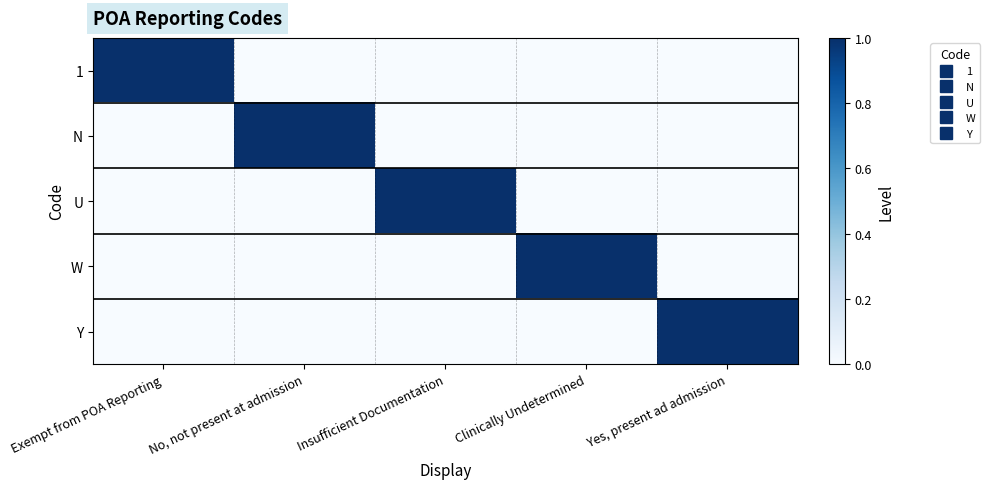

Reading left to right, what are all the values shown in this chart?

1: Exempt from POA Reporting=1	No, not present at admission=0	Insufficient Documentation=0	Clinically Undetermined=0	Yes, present ad admission=0
N: Exempt from POA Reporting=0	No, not present at admission=1	Insufficient Documentation=0	Clinically Undetermined=0	Yes, present ad admission=0
U: Exempt from POA Reporting=0	No, not present at admission=0	Insufficient Documentation=1	Clinically Undetermined=0	Yes, present ad admission=0
W: Exempt from POA Reporting=0	No, not present at admission=0	Insufficient Documentation=0	Clinically Undetermined=1	Yes, present ad admission=0
Y: Exempt from POA Reporting=0	No, not present at admission=0	Insufficient Documentation=0	Clinically Undetermined=0	Yes, present ad admission=1